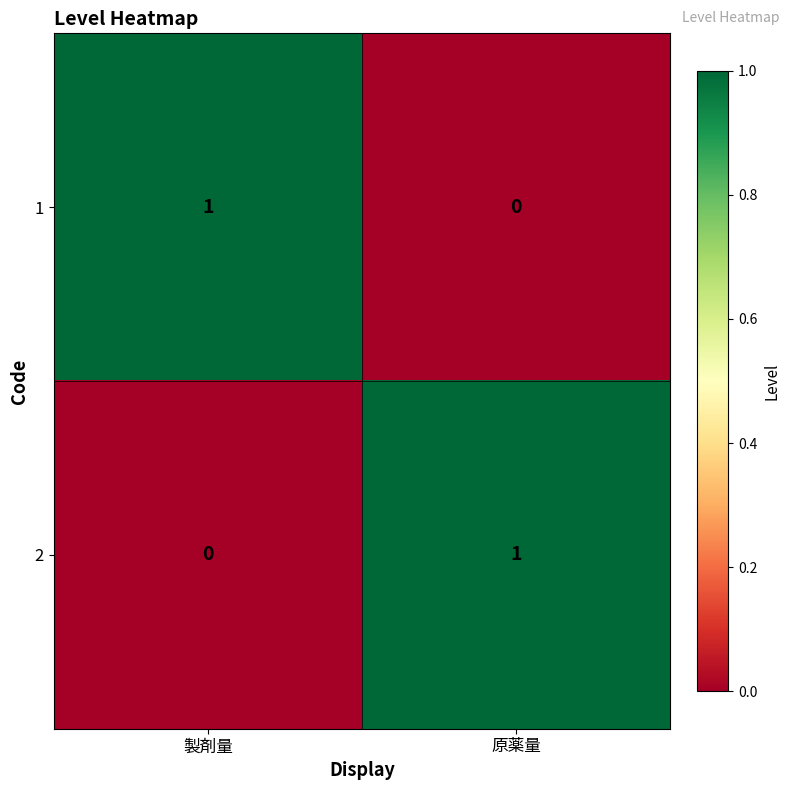

At which label does 2 reach its minimum?

製剤量